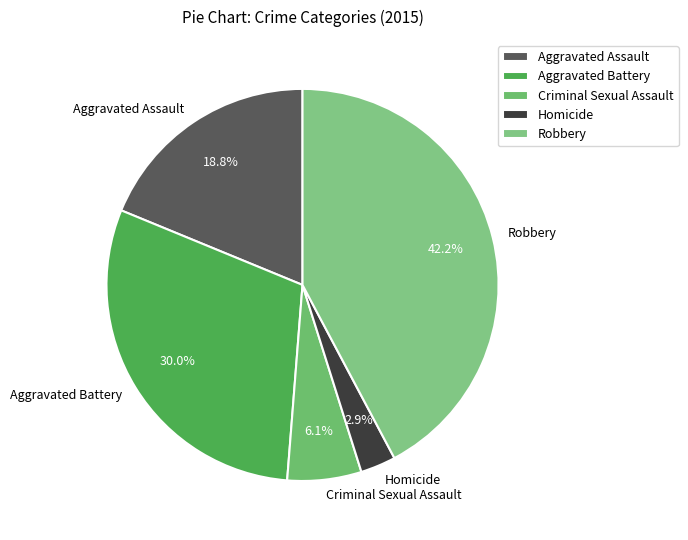

Which category has the smallest portion of the pie?

Homicide